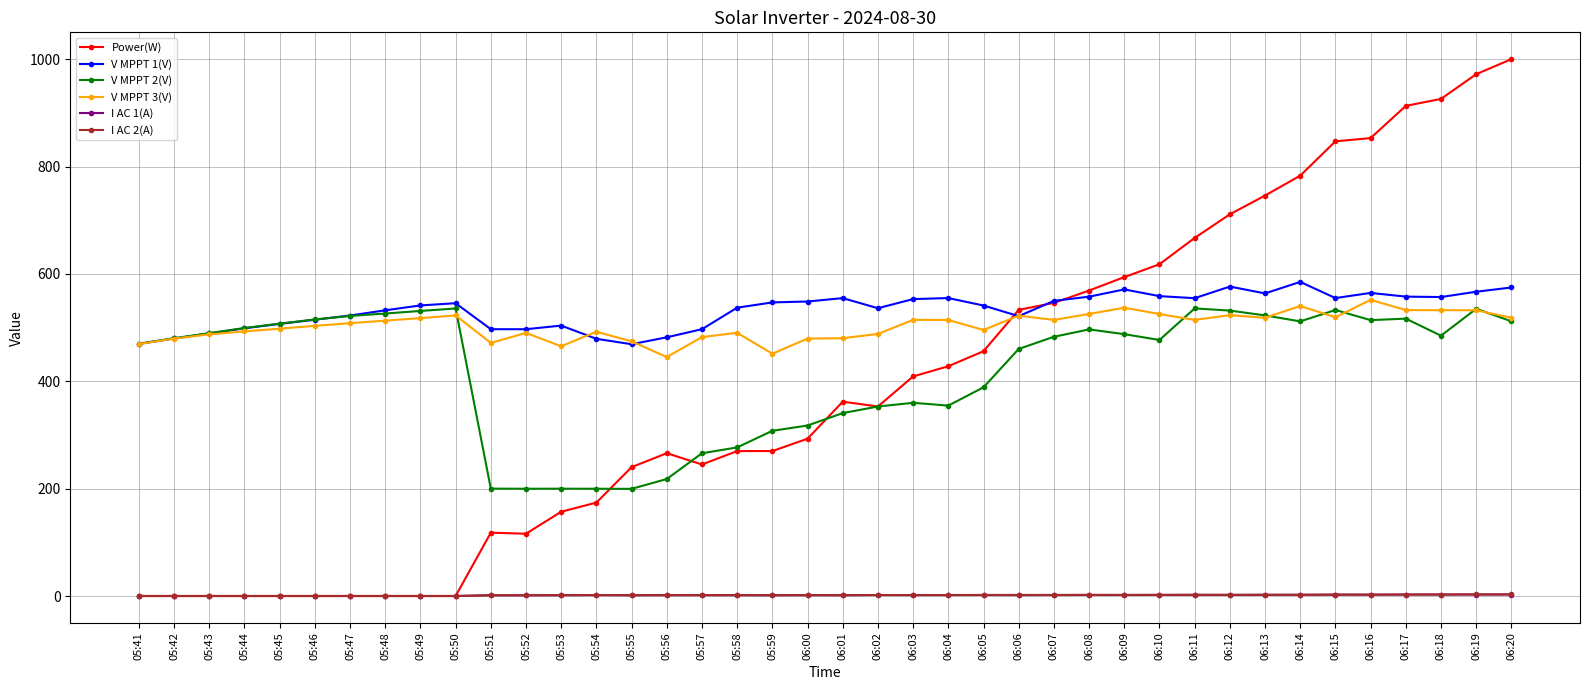

What is the label of the 18th point from the left?

05:58